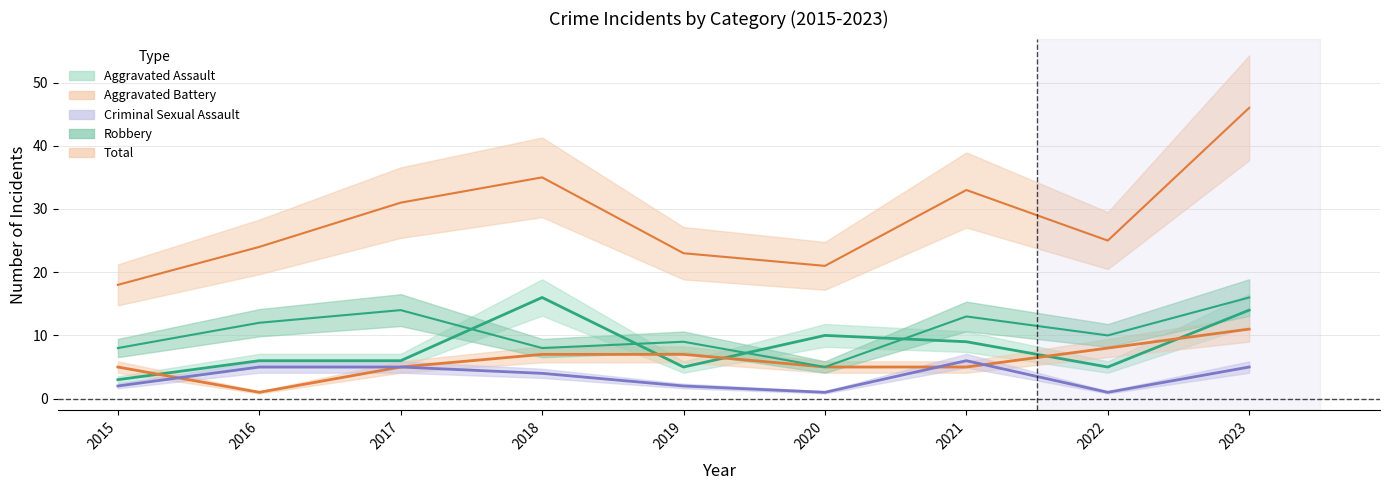

Count the number of data series in this chart.

5